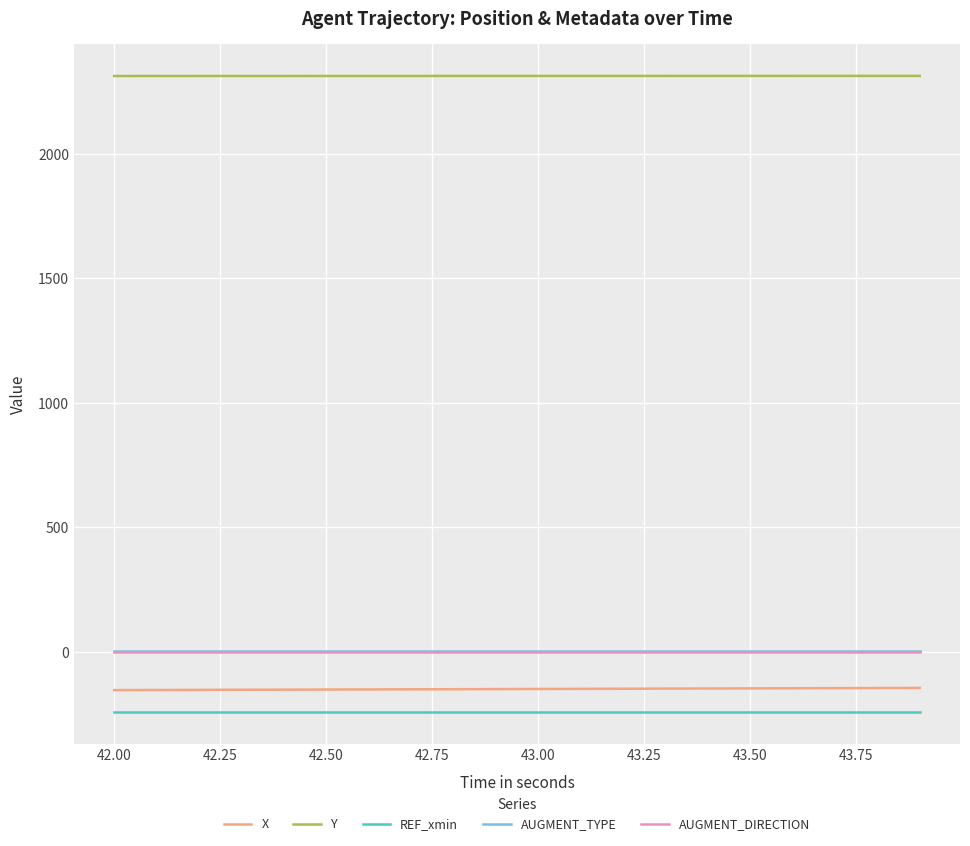

True or false: AUGMENT_TYPE and Y intersect in this chart.

False